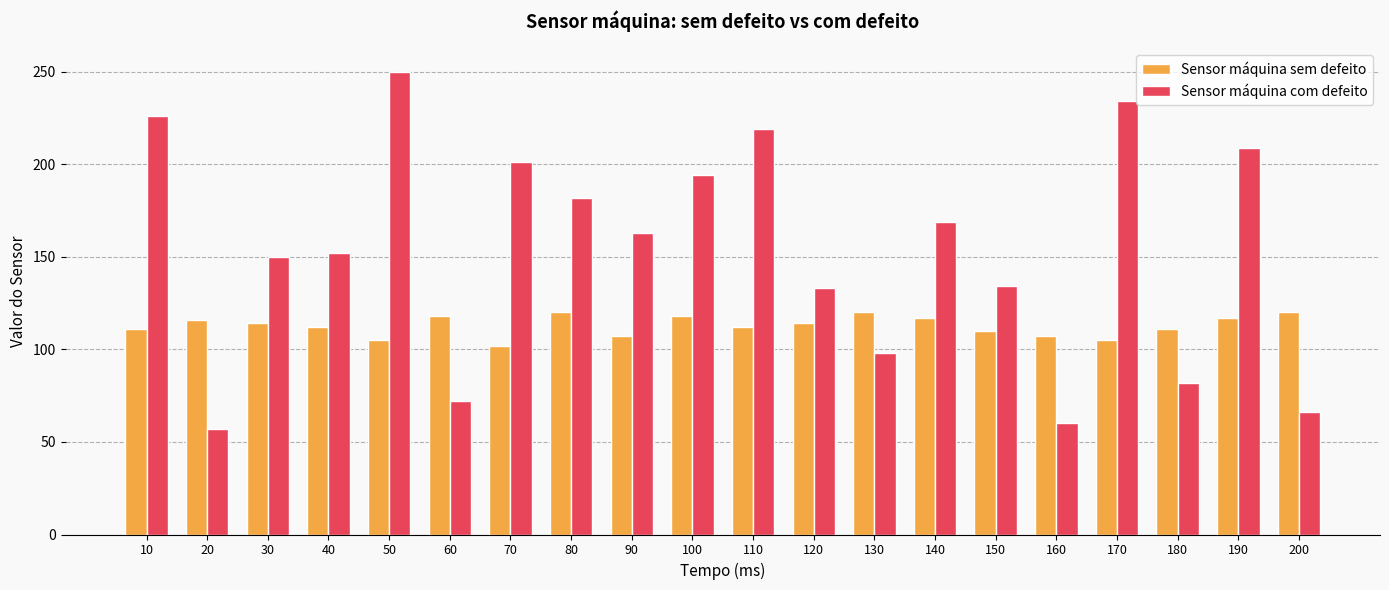

What is the highest value of the Sensor máquina com defeito series?

250